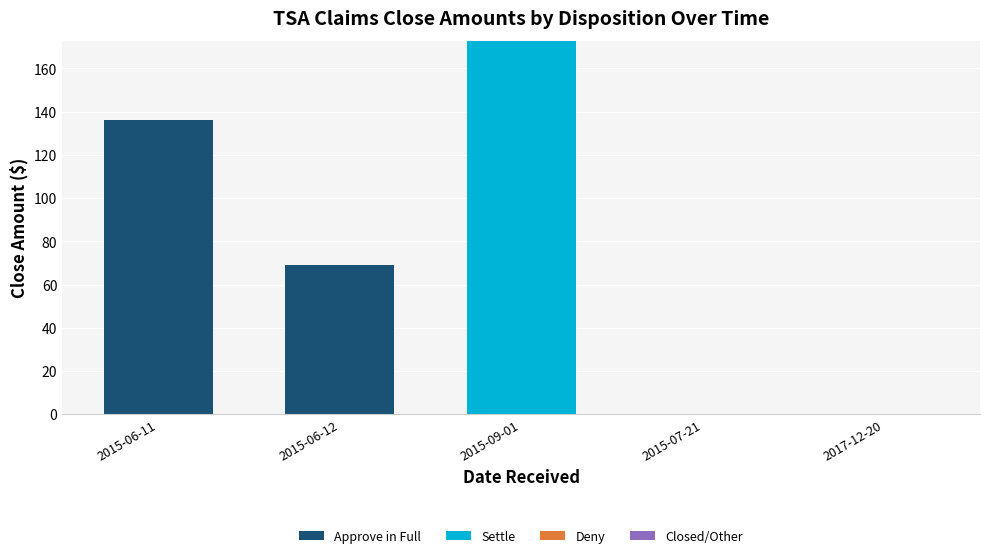

Reading left to right, transcribe the values for Approve in Full.

2015-06-11=136.4	2015-06-12=69.0	2015-09-01=0.0	2015-07-21=0.0	2017-12-20=0.0